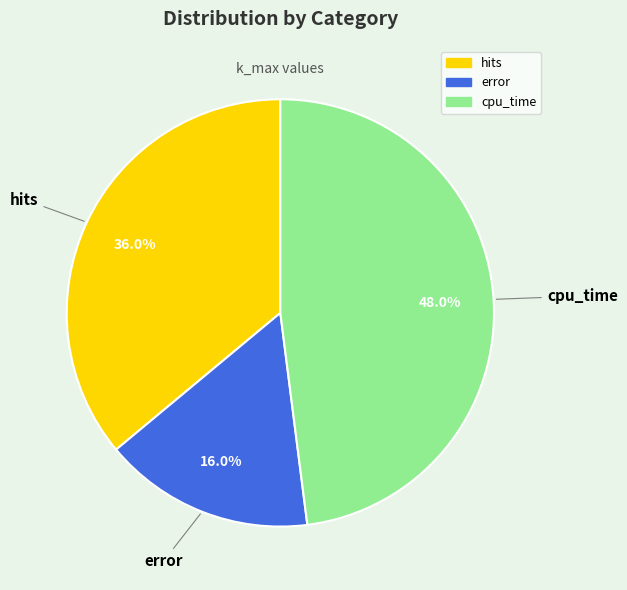

To the nearest percent, what percentage of the pie is cpu_time?

48%